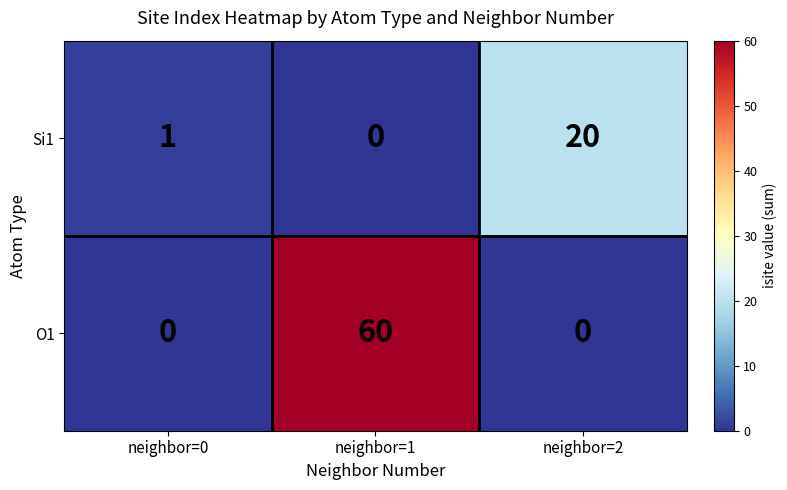

What is the total value across all series at neighbor=0?

1